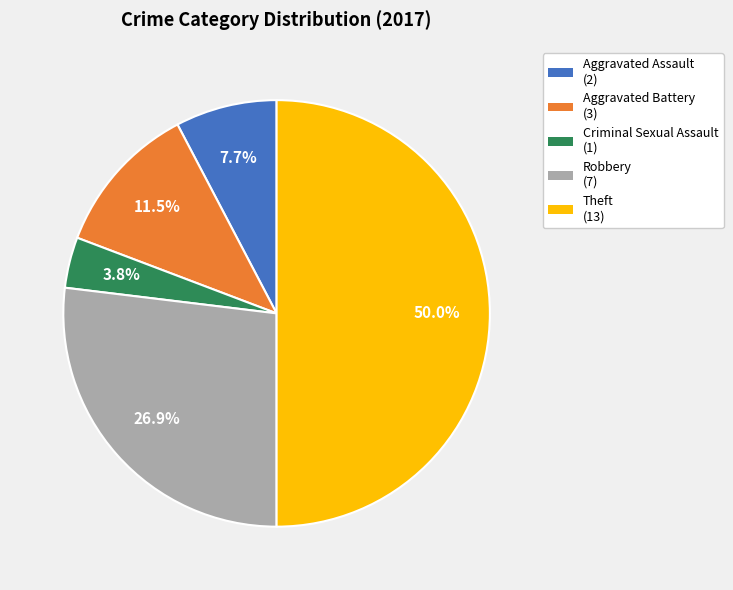

Rank the categories by value from highest to lowest.

Theft, Robbery, Aggravated Battery, Aggravated Assault, Criminal Sexual Assault